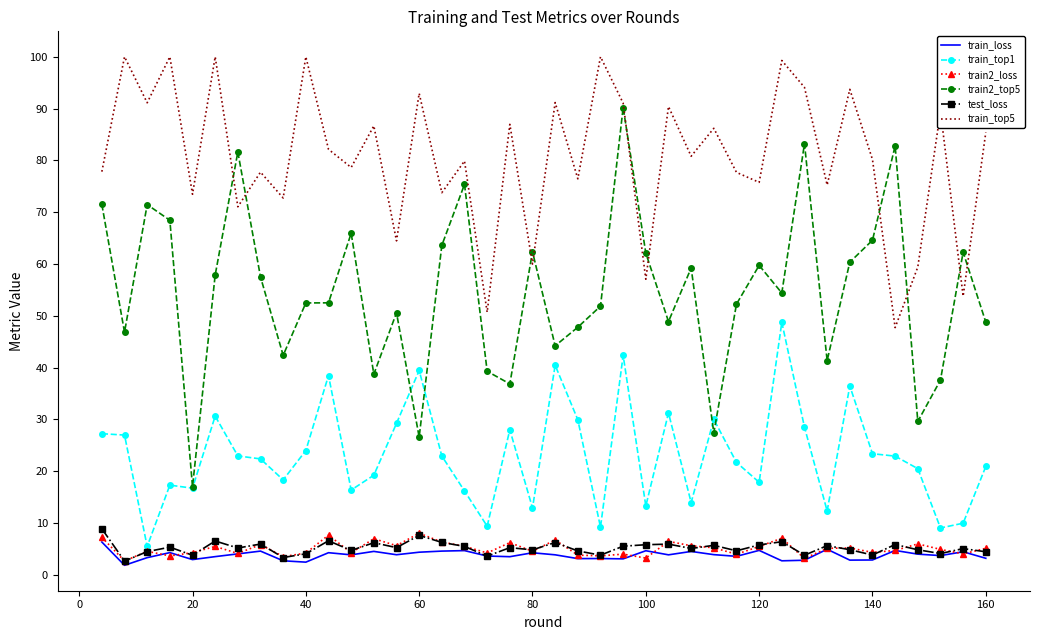

Which series has the largest total across all categories?

train_top5